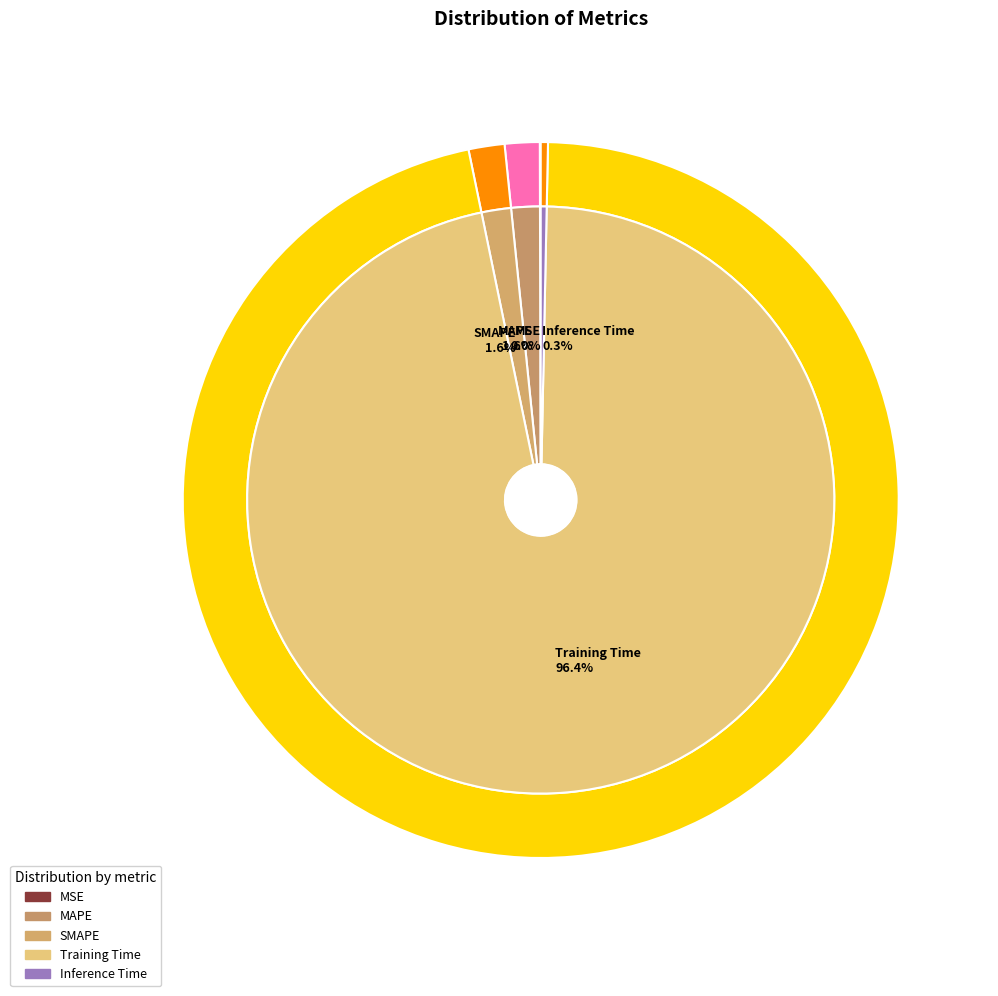

What percentage is NOT represented by MAPE?

98.4%